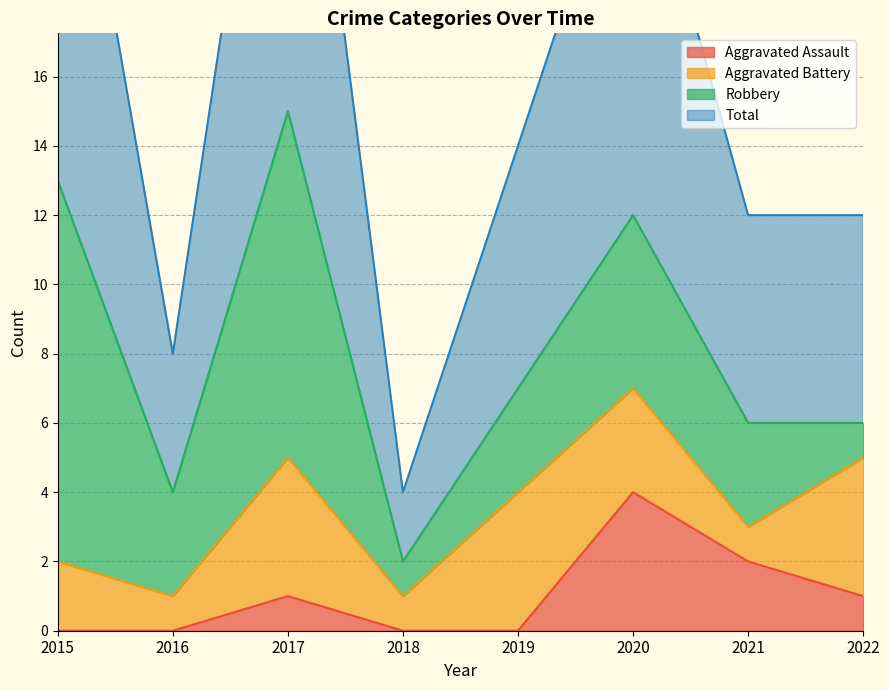

True or false: Aggravated Assault has a value of 1 at 2018.

False